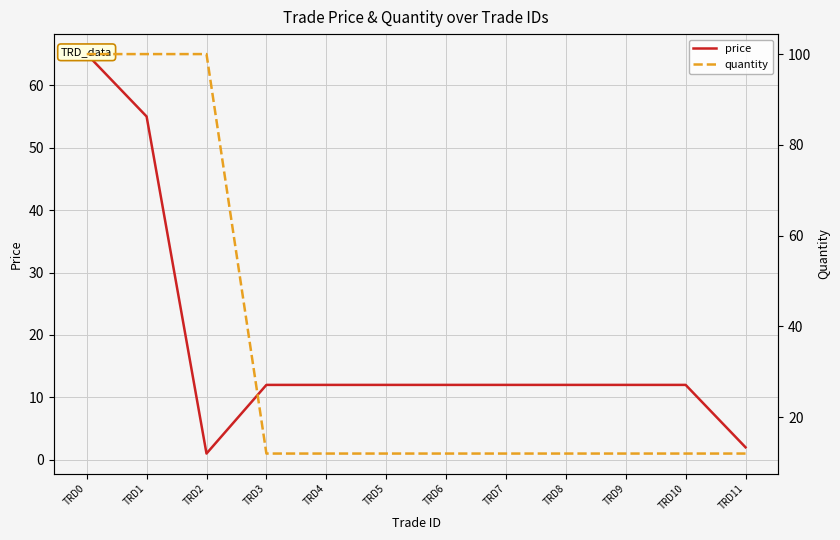

Reading left to right, transcribe all the data shown in this chart.

price: 65	55	1	12	12	12	12	12	12	12	12	2
quantity: 100	100	100	12	12	12	12	12	12	12	12	12